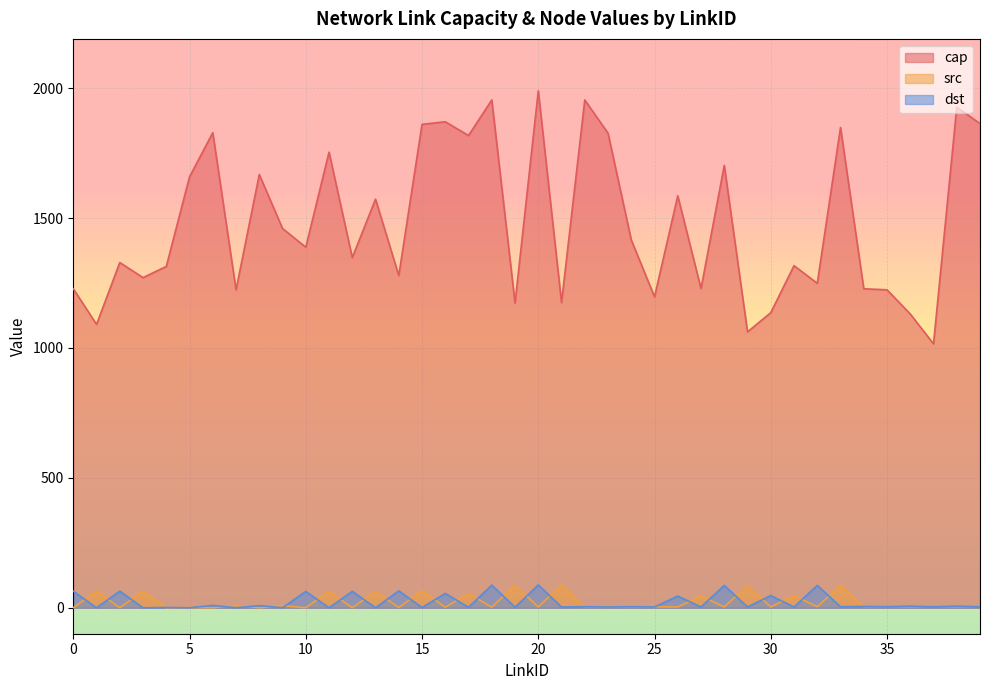

Where is the first local maximum for src?

1